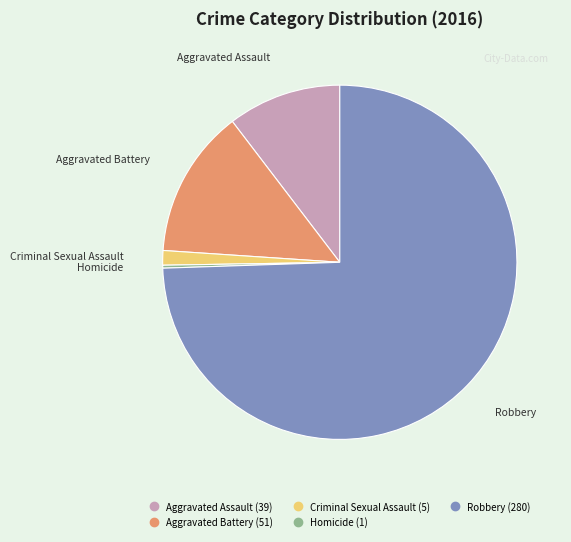

Which category has the biggest portion of the pie?

Robbery